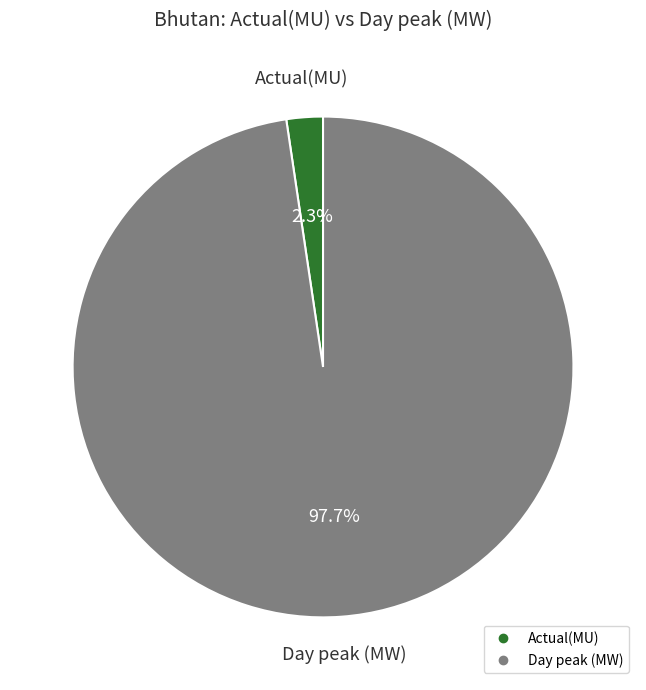

Which slice is the largest?

Day peak (MW)